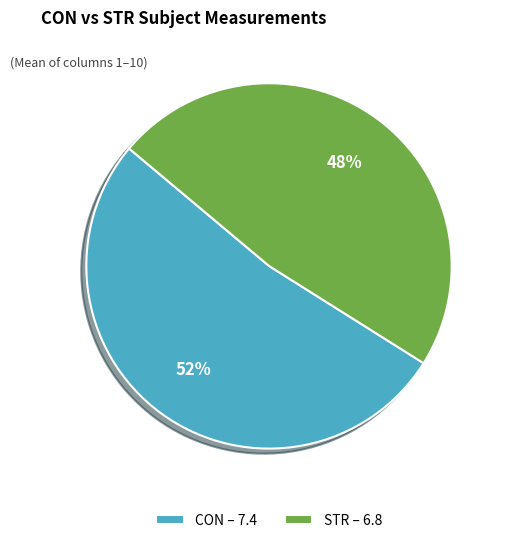

How many segments does this pie chart have?

2